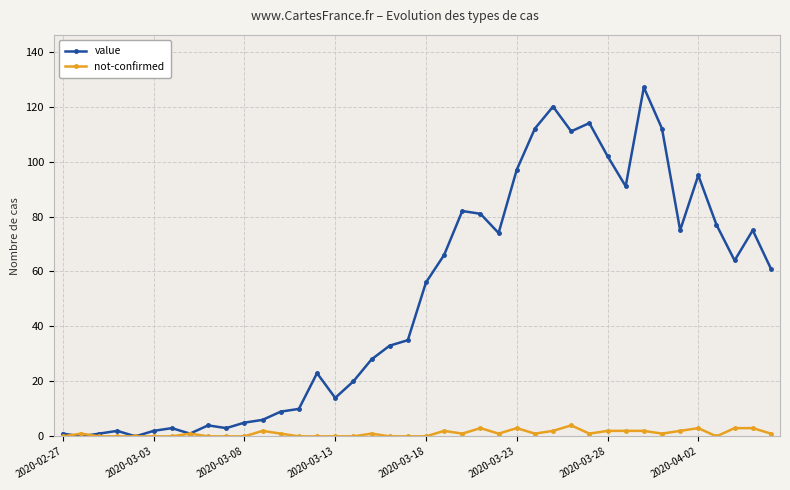

What are all the series names shown in the legend?

value, not-confirmed